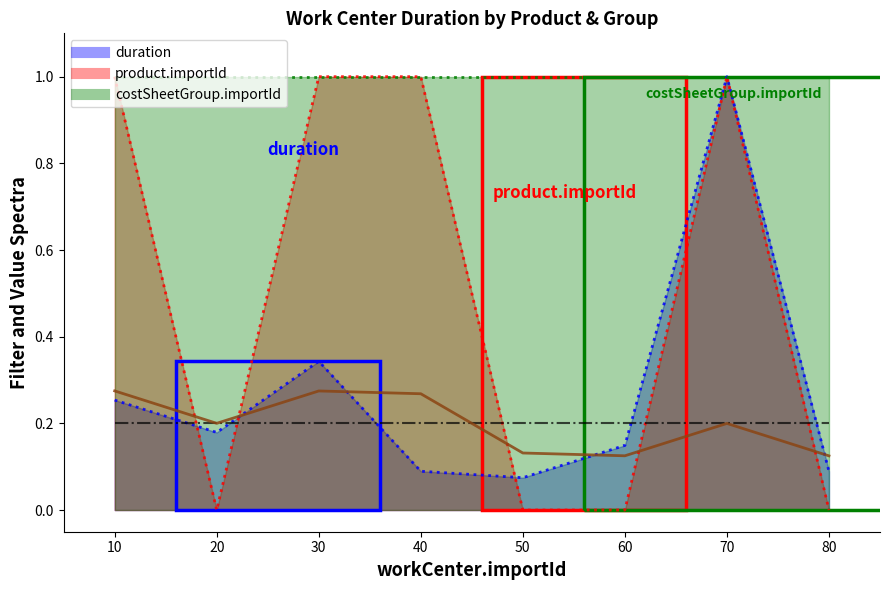

The product.importId series shows 1.6 at 30. True or false?

False